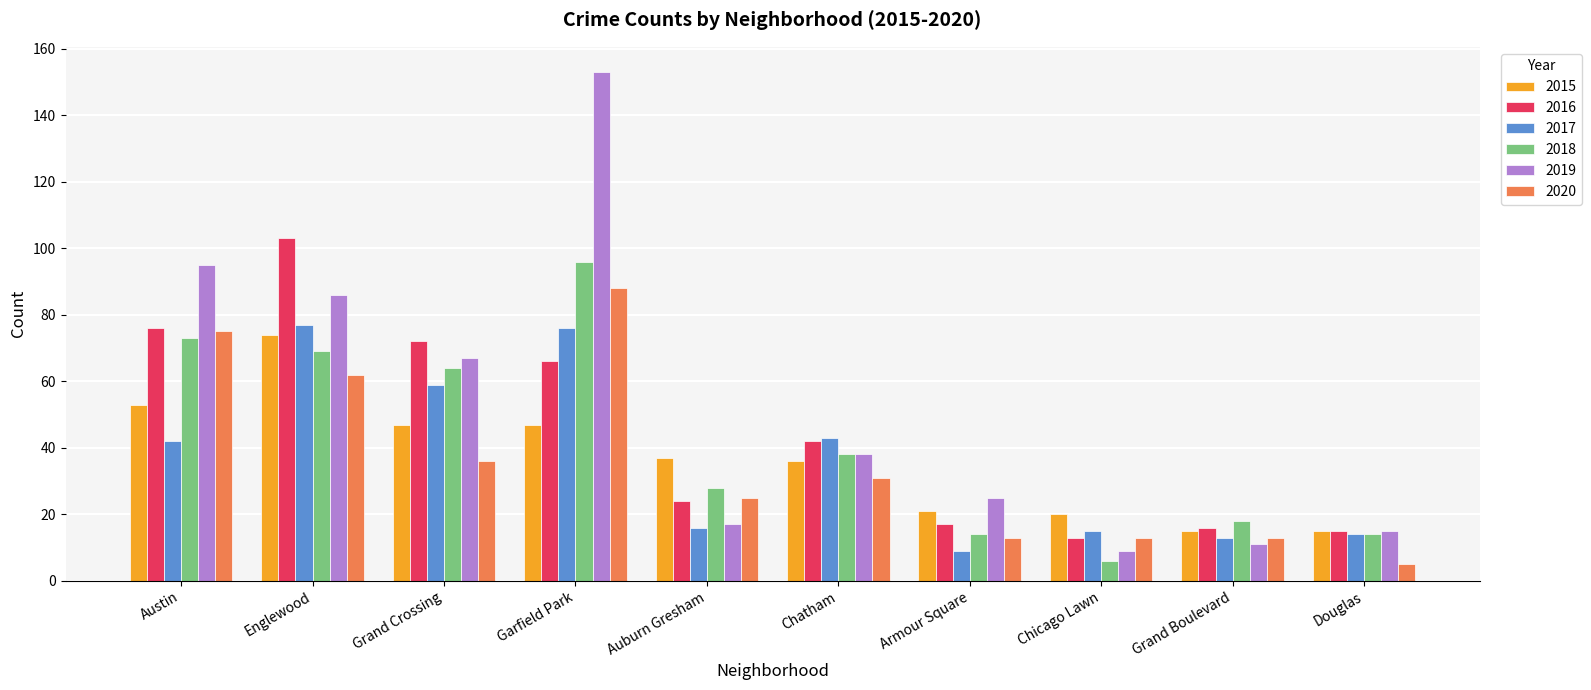

What is the spread (max minus min) of values at Englewood?

41